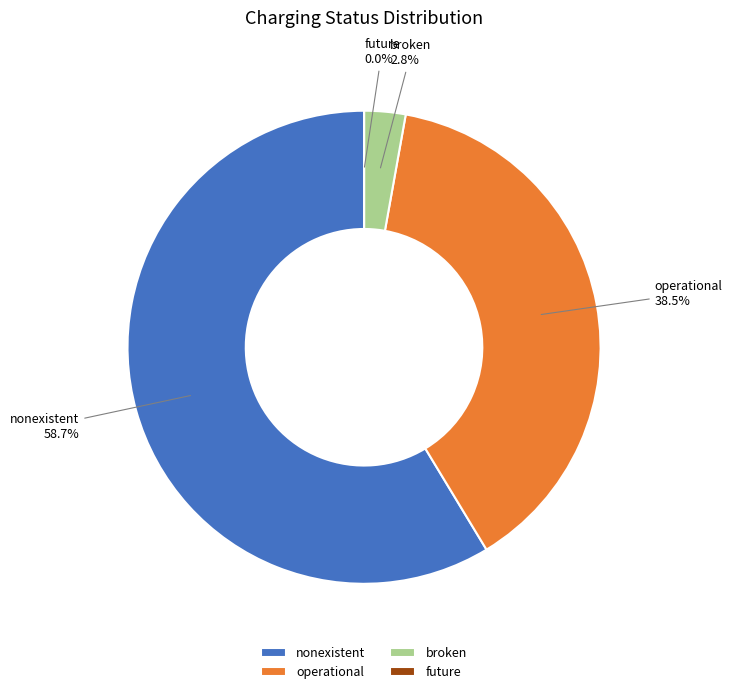

Does operational account for over 50% of the chart?

No